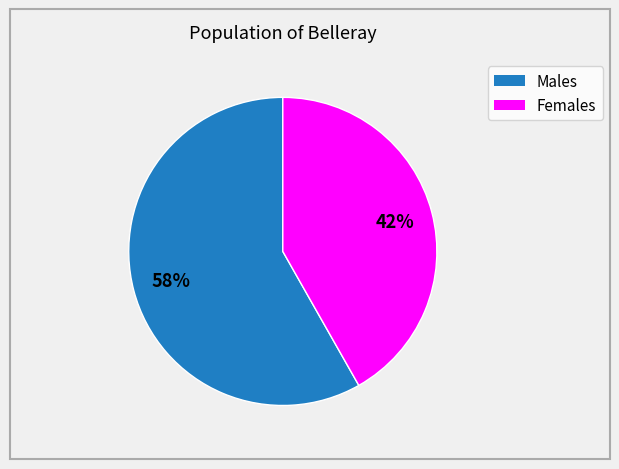

Is there a majority slice in this chart?

Yes